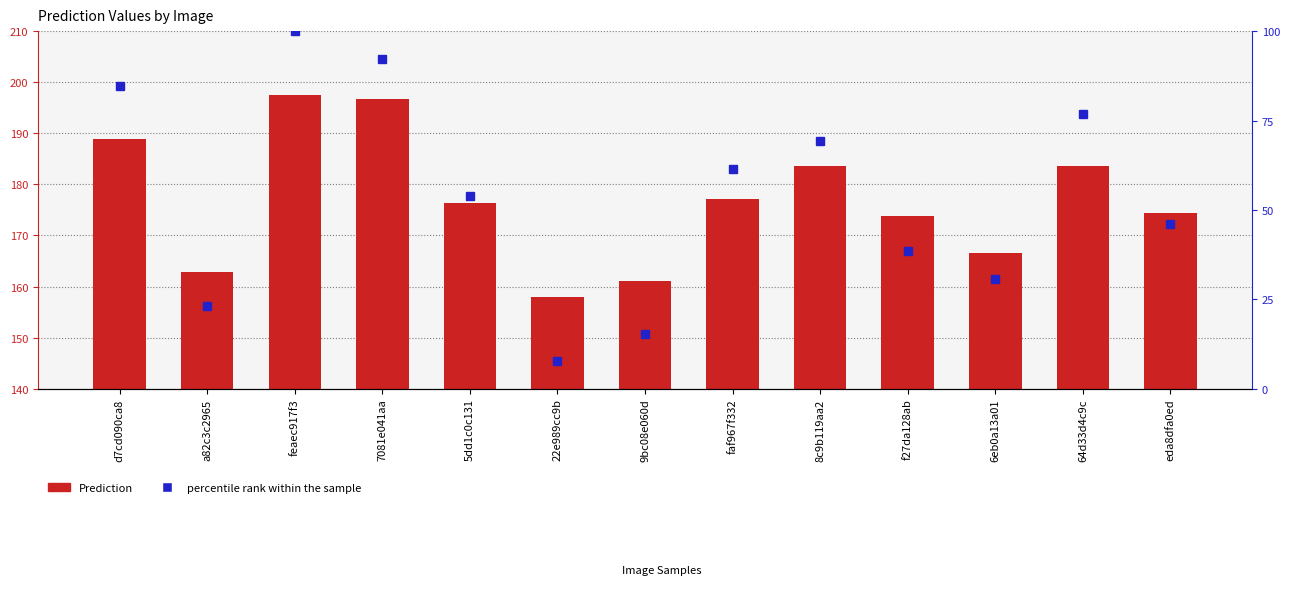

What is the difference between the maximum and minimum values in the percentile rank within the sample series?

92.3